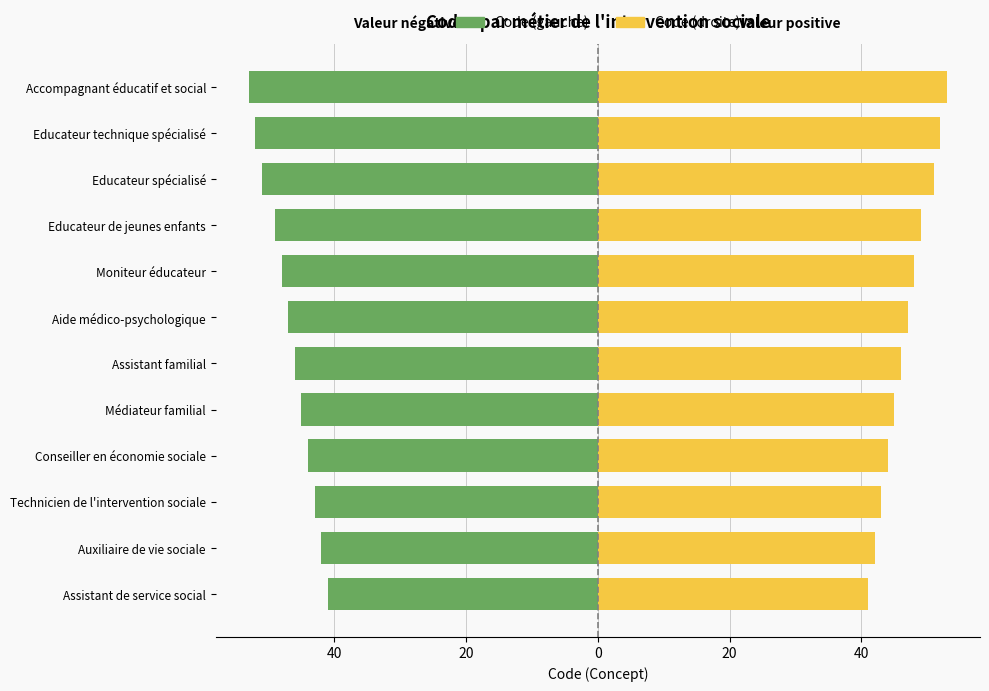

What is the difference between the highest and lowest values at Educateur spécialisé?

102